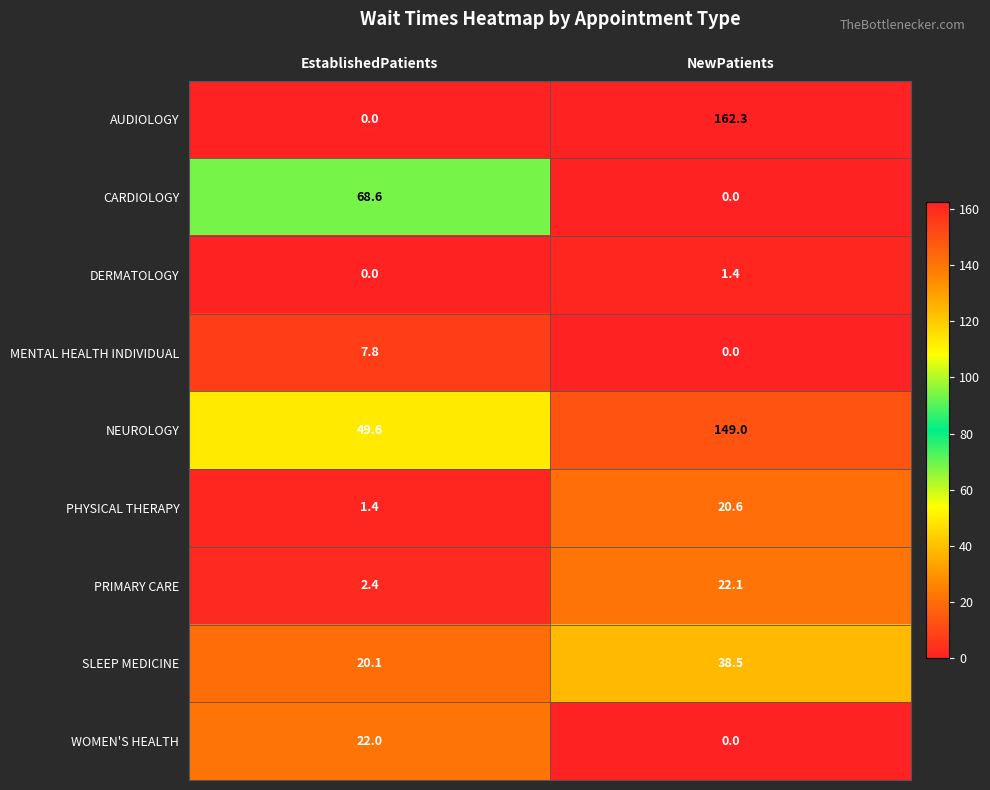

What is the greatest value displayed?

162.3